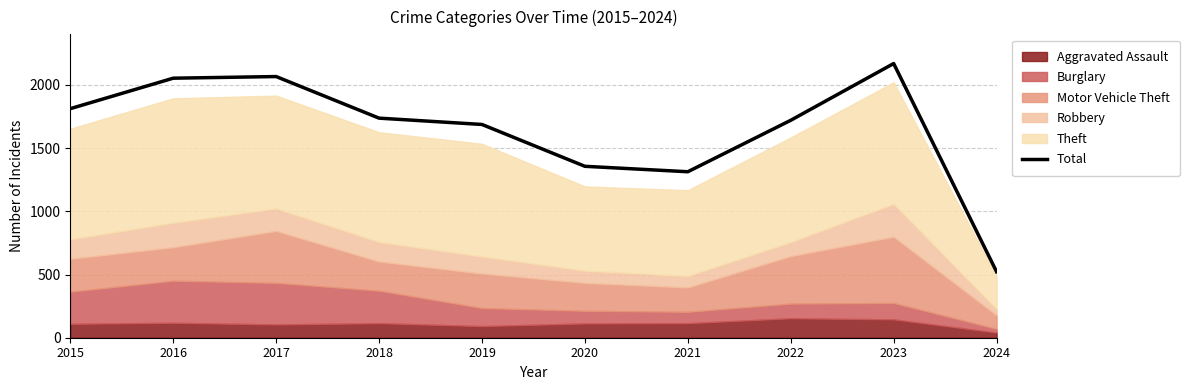

What is the average value?

1644